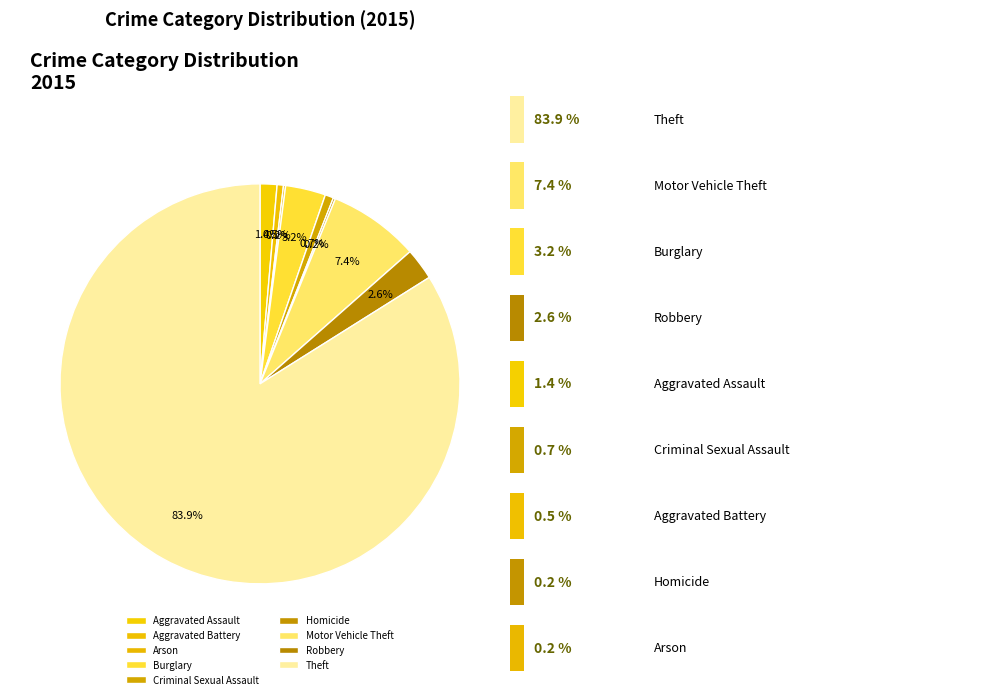

How many segments does this pie chart have?

9